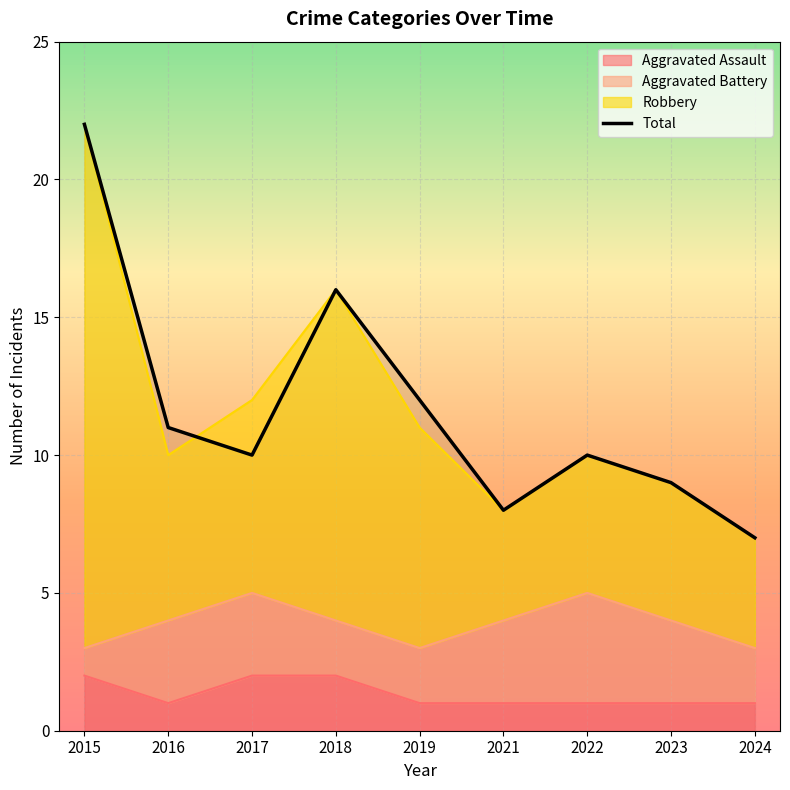

Rank the categories by value from highest to lowest.

2015, 2018, 2019, 2016, 2017, 2022, 2023, 2021, 2024